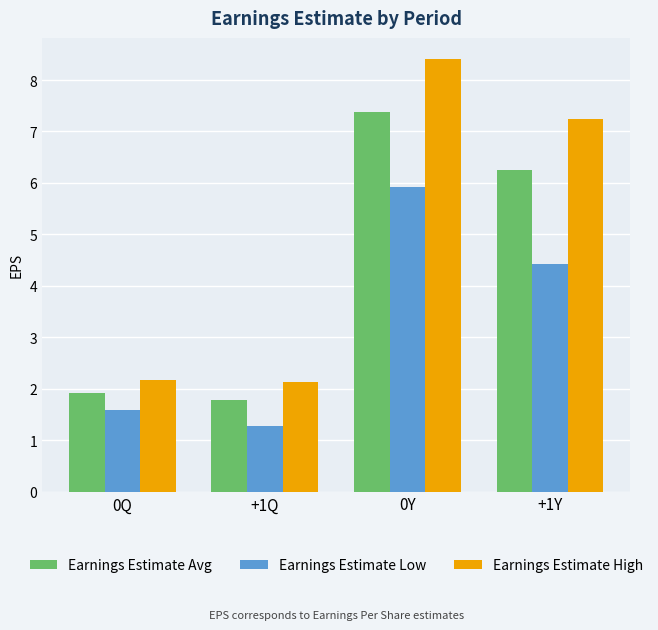

What is the maximum value for Earnings Estimate High?

8.4